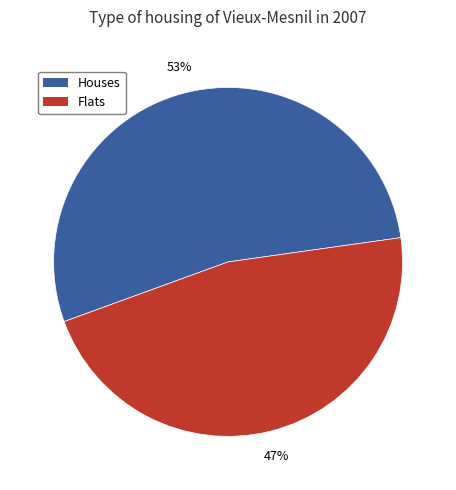

Is there a majority slice in this chart?

Yes